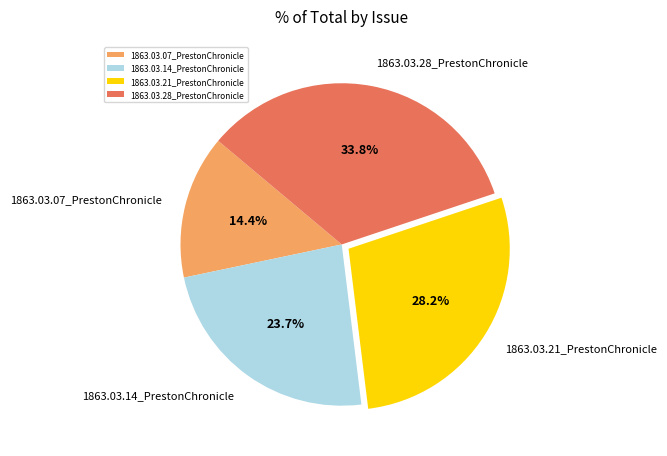

Which has a higher value, 1863.03.21_PrestonChronicle or 1863.03.07_PrestonChronicle?

1863.03.21_PrestonChronicle